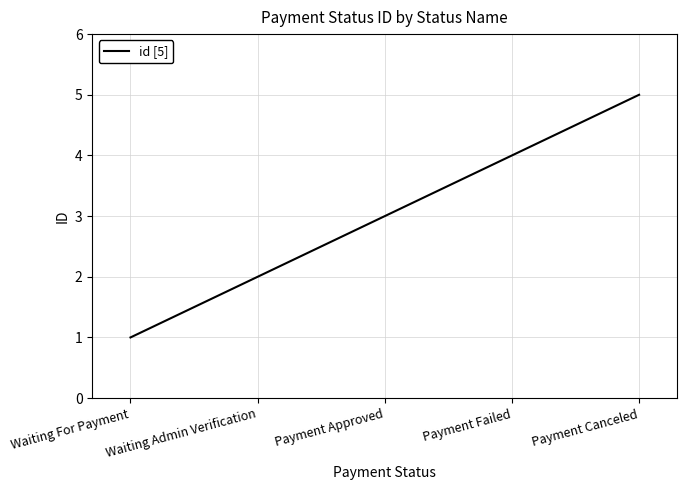

What is the difference between the second highest and second lowest values?

2